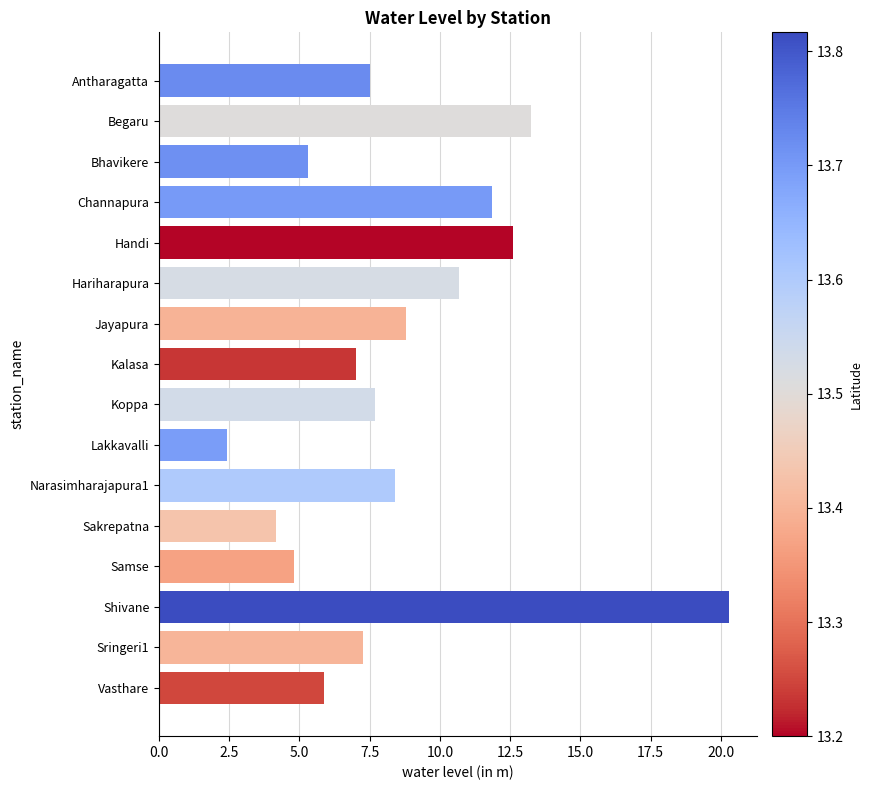

The chart shows a value of 3.2 at Antharagatta. True or false?

False